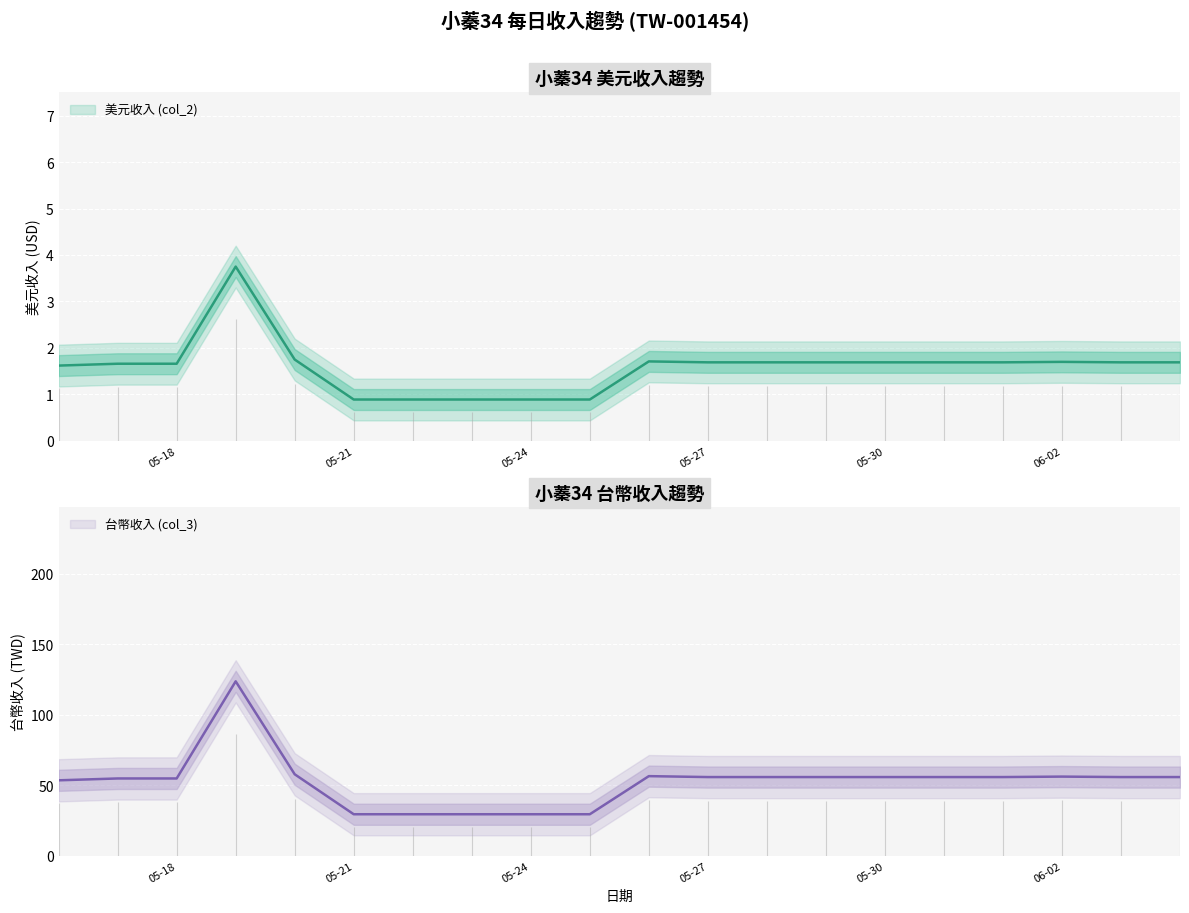

Reading left to right, extract all data points from this chart.

美元收入 (col_2): 2025-06-04=1.7	2025-06-03=1.7	2025-06-02=1.7	2025-06-01=1.7	2025-05-31=1.7	2025-05-30=1.7	2025-05-29=1.7	2025-05-28=1.7	2025-05-27=1.7	2025-05-26=1.7	2025-05-25=0.9	2025-05-24=0.9	2025-05-23=0.9	2025-05-22=0.9	2025-05-21=0.9	2025-05-20=1.8	2025-05-19=3.8	2025-05-18=1.7	2025-05-17=1.7	2025-05-16=1.6
台幣收入 (col_3): 2025-06-04=55.8	2025-06-03=55.8	2025-06-02=56.1	2025-06-01=55.8	2025-05-31=55.8	2025-05-30=55.8	2025-05-29=55.8	2025-05-28=55.8	2025-05-27=55.8	2025-05-26=56.4	2025-05-25=29.4	2025-05-24=29.4	2025-05-23=29.4	2025-05-22=29.4	2025-05-21=29.4	2025-05-20=57.8	2025-05-19=123.8	2025-05-18=54.8	2025-05-17=54.8	2025-05-16=53.5